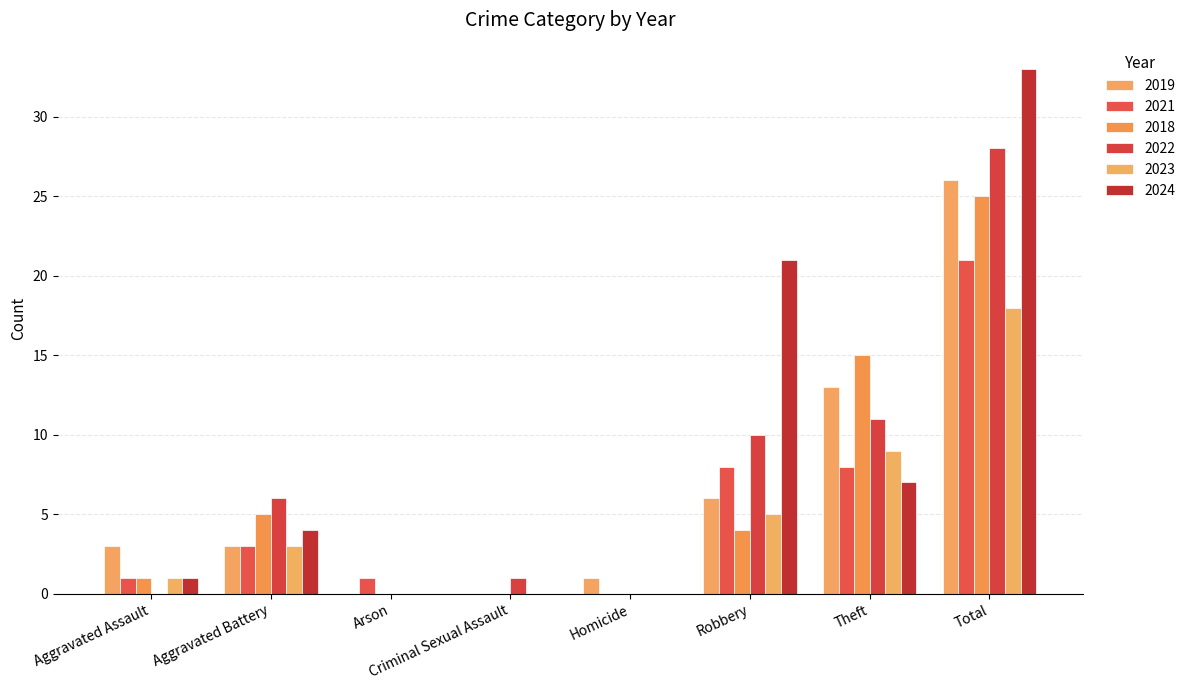

Rank the series at Total from lowest to highest value.

2023, 2021, 2018, 2019, 2022, 2024